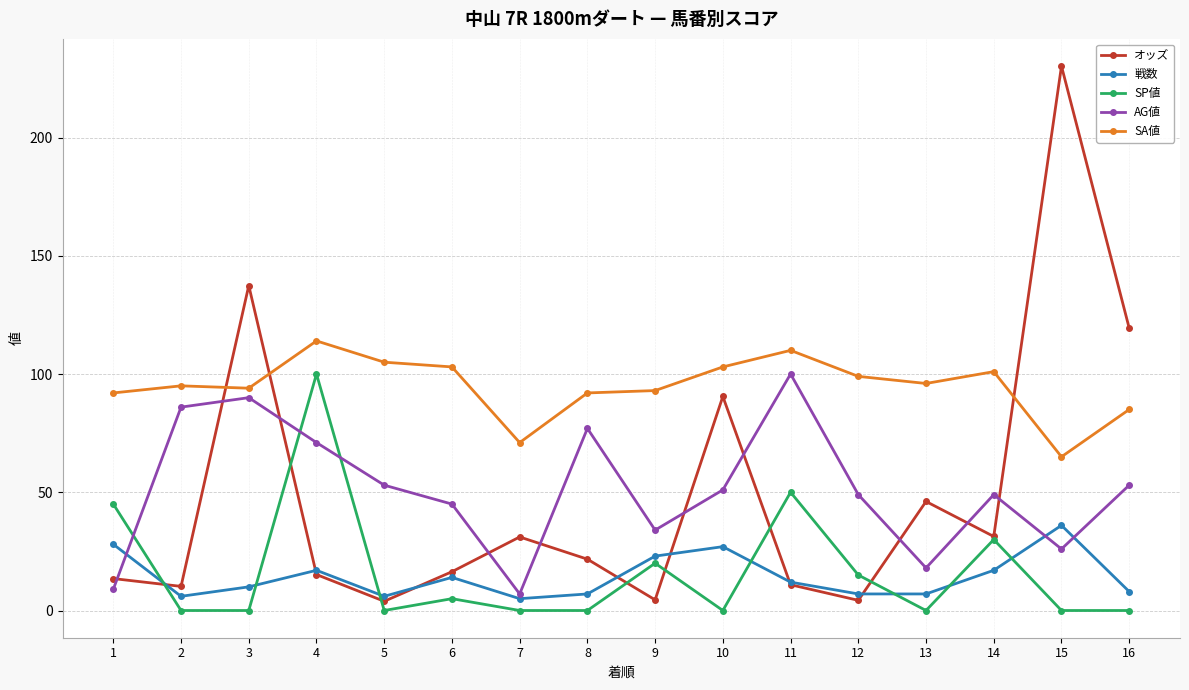

What are all the series names shown in the legend?

オッズ, 戦数, SP値, AG値, SA値